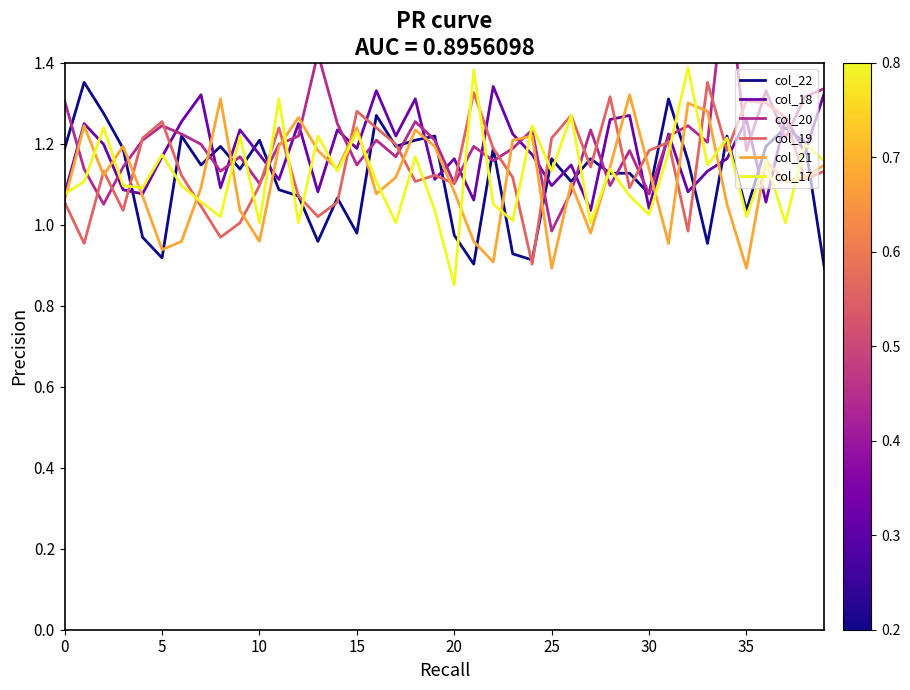

Between 15 and 22, which is larger?

22